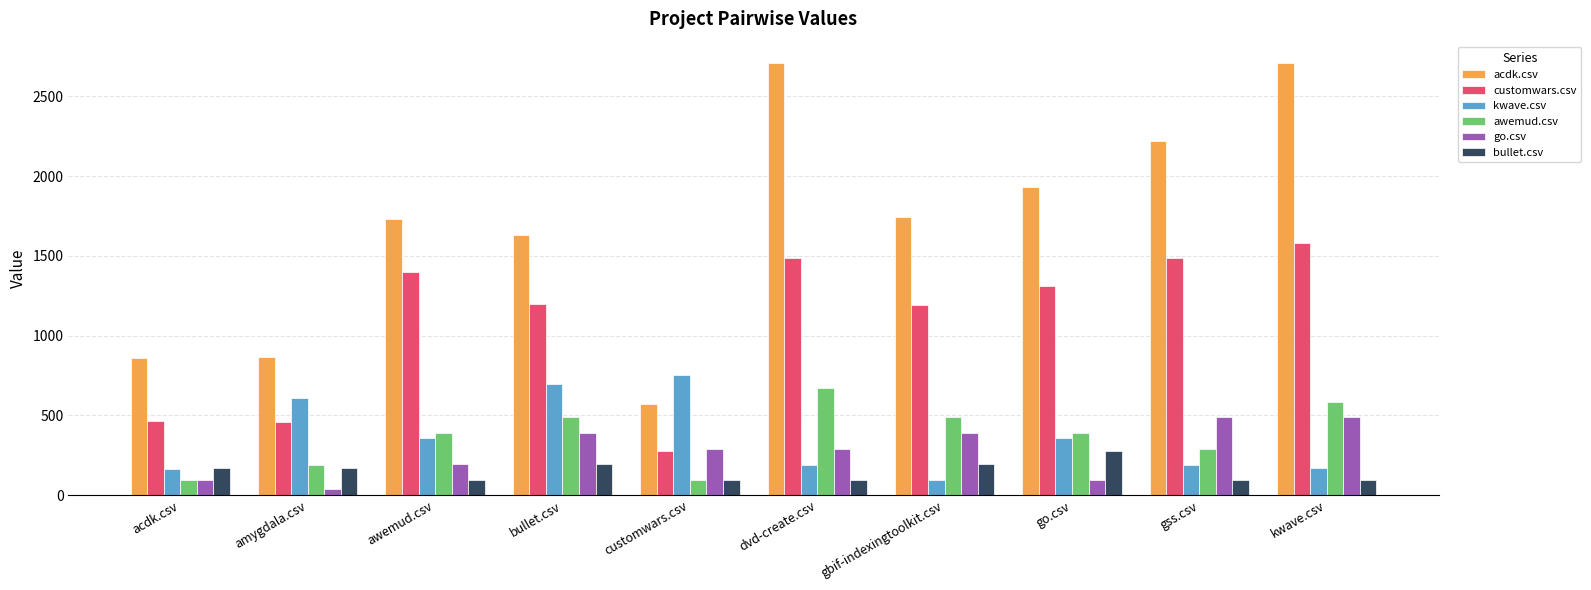

What is the value of the acdk.csv bar at the 5th from the left?

575.0